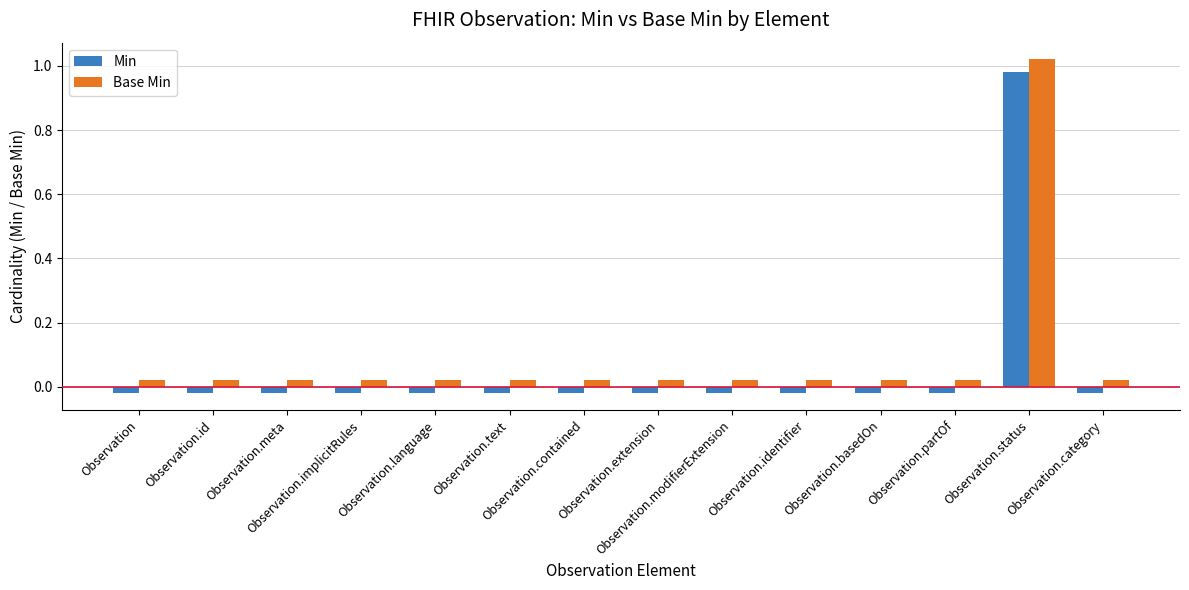

The Min series shows -0.0 at Observation.text. True or false?

True